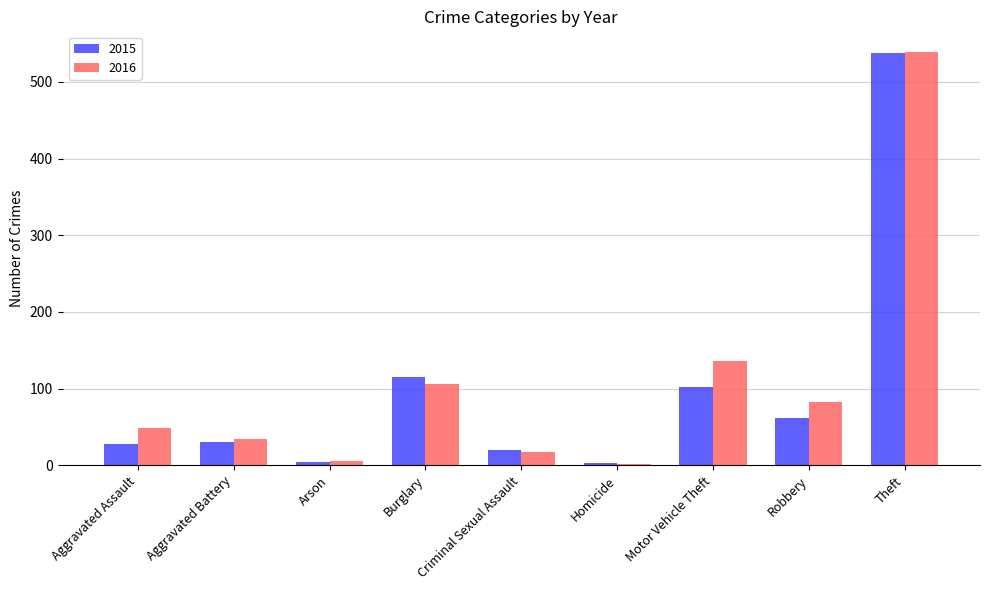

At which category does the chart reach its peak across all series?

Theft